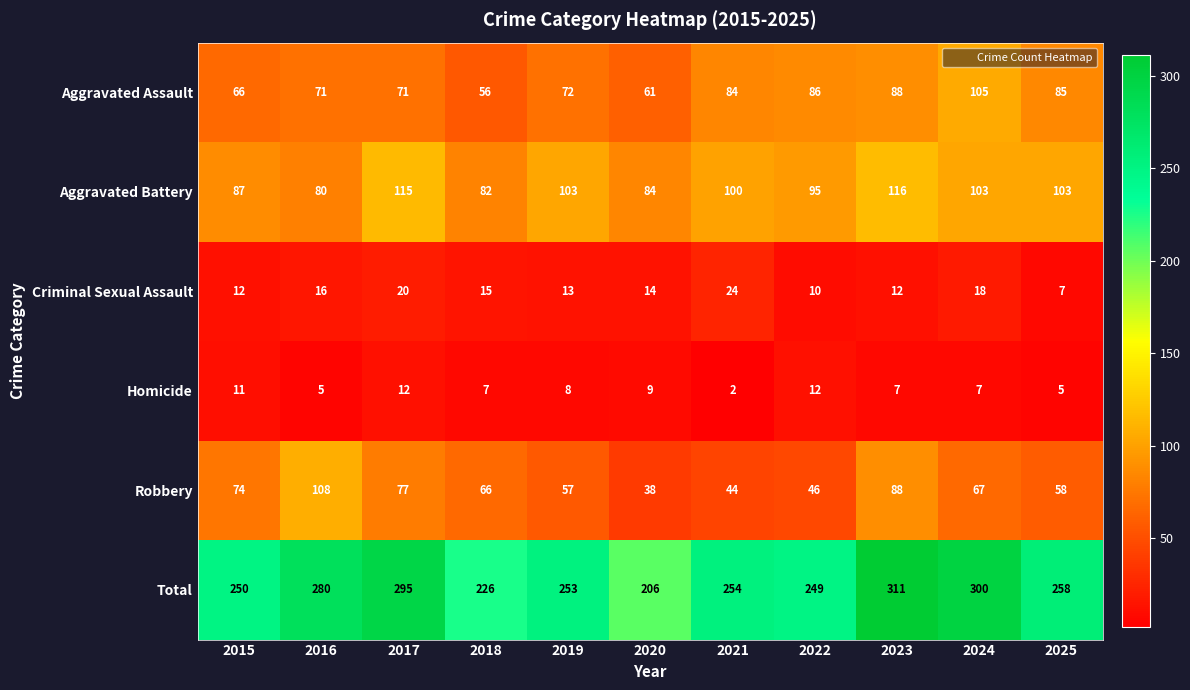

Which category has the lowest value across all series?

2021